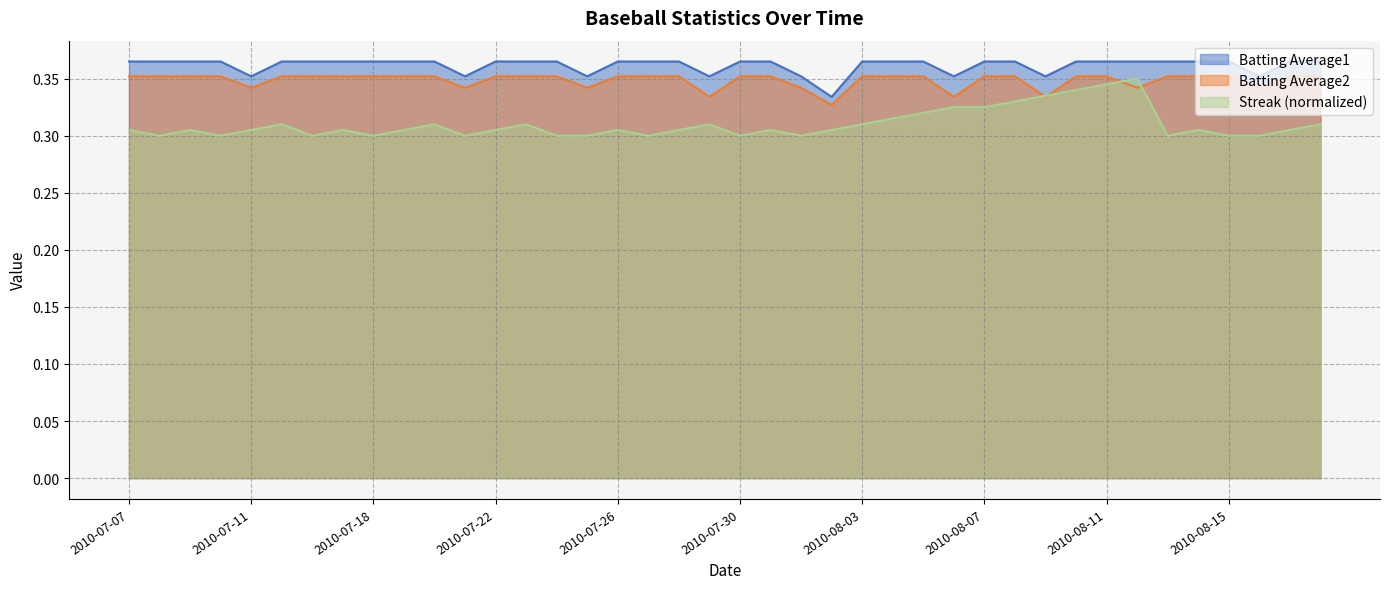

What is the minimum value shown in the chart?

0.3